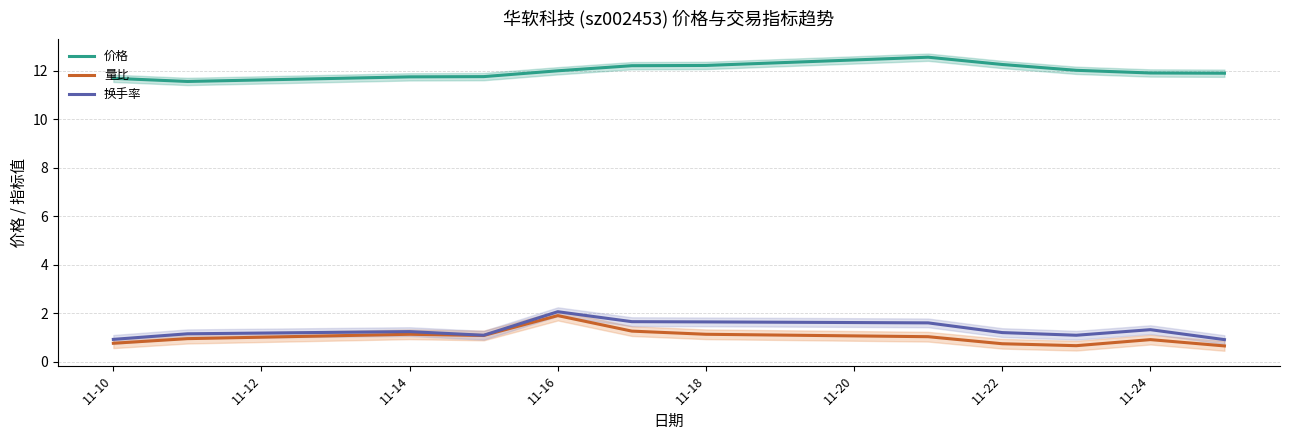

Rank the series by their maximum value, from lowest to highest.

量比, 换手率, 价格